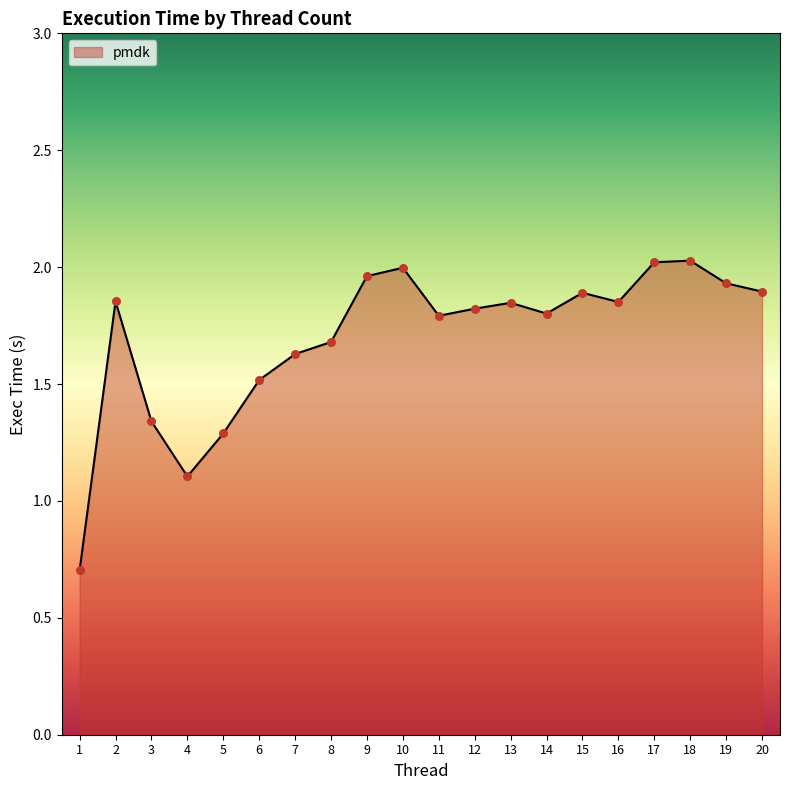

Which has a higher value, 16 or 14?

16